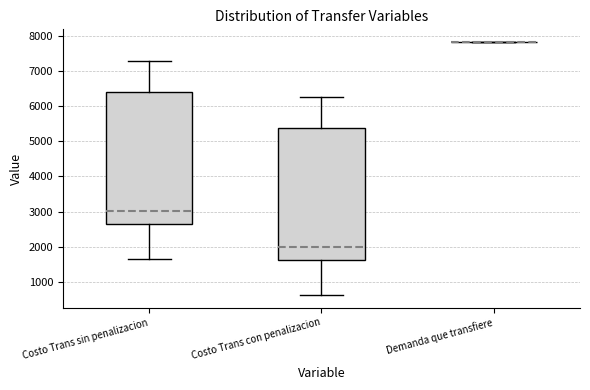

Reading left to right, transcribe this box plot: for each box, give where its median line is, the range the box spans, and where its two whiskers end, as read against the y-axis. The values are not printed on the chart, so give them approximately, as read against the axis.

Costo Trans sin penalizacion: median 3000, box 2600 to 6400, whiskers 1600 to 7300
Costo Trans con penalizacion: median 2000, box 1600 to 5400, whiskers 600 to 6300
Demanda que transfiere: box collapsed to a line at 7800, whiskers 7800 to 7800